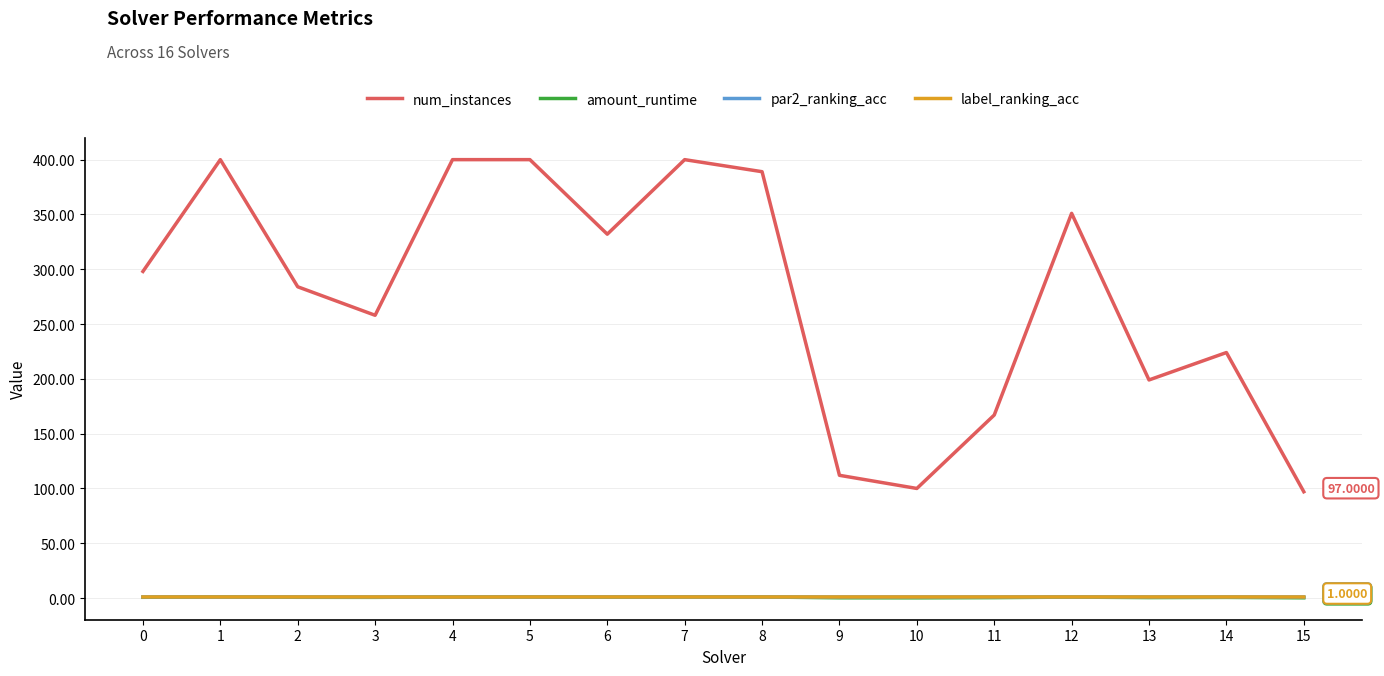

Which series has the widest spread of values?

num_instances